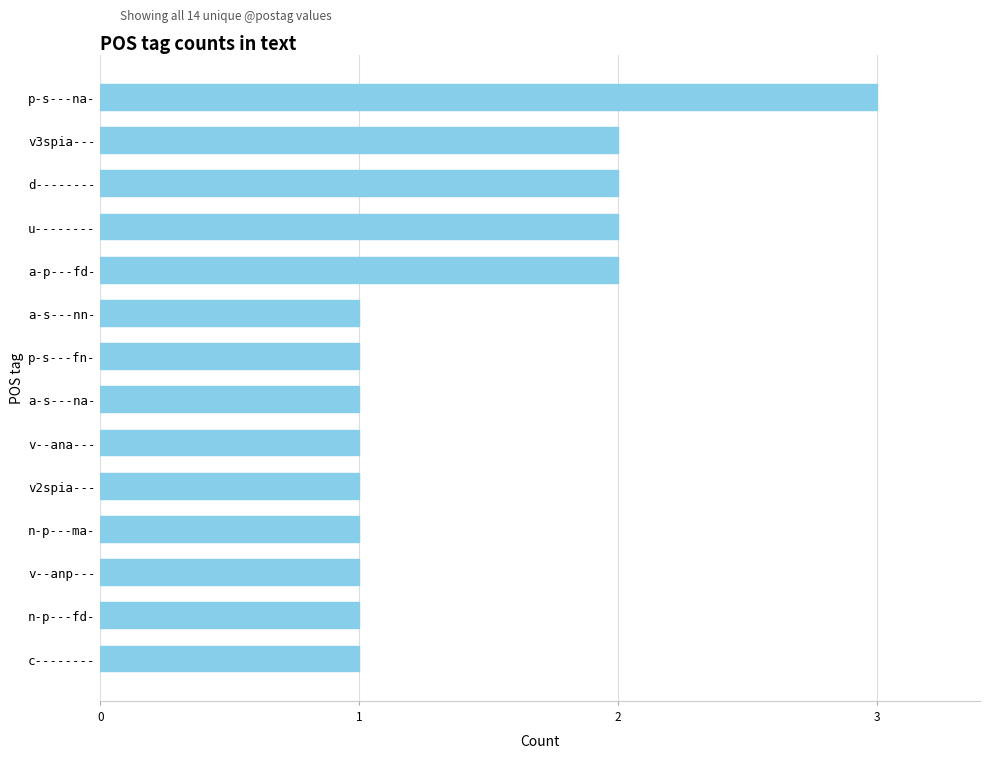

What is the average value?

1